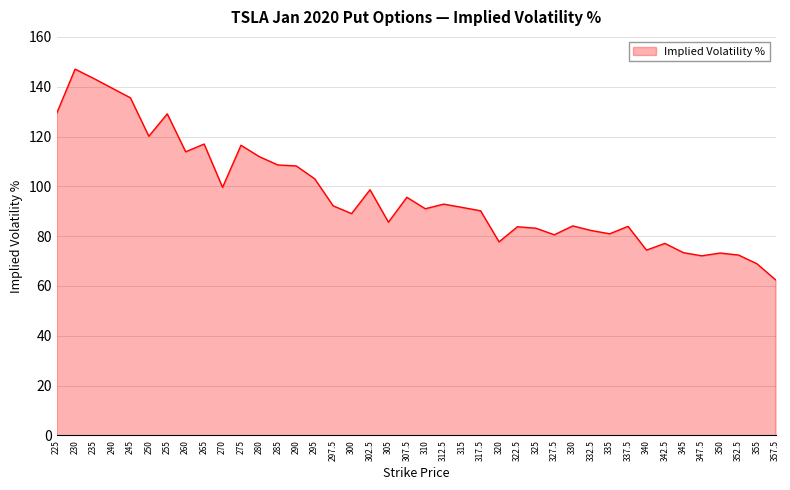

What position from the right is 280?

29